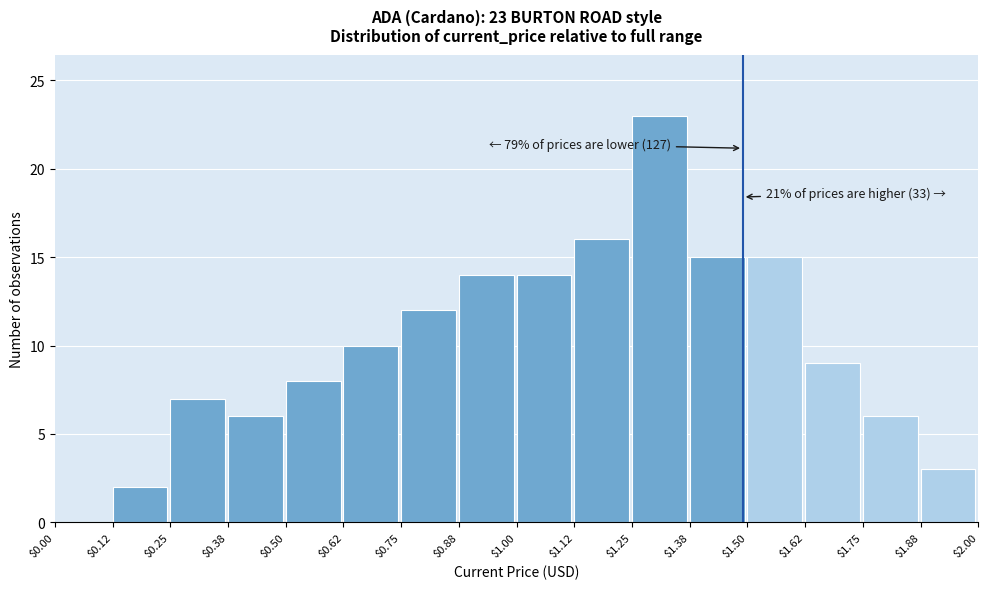

Which range on the x-axis has the tallest bar?

$1.25 to $1.38